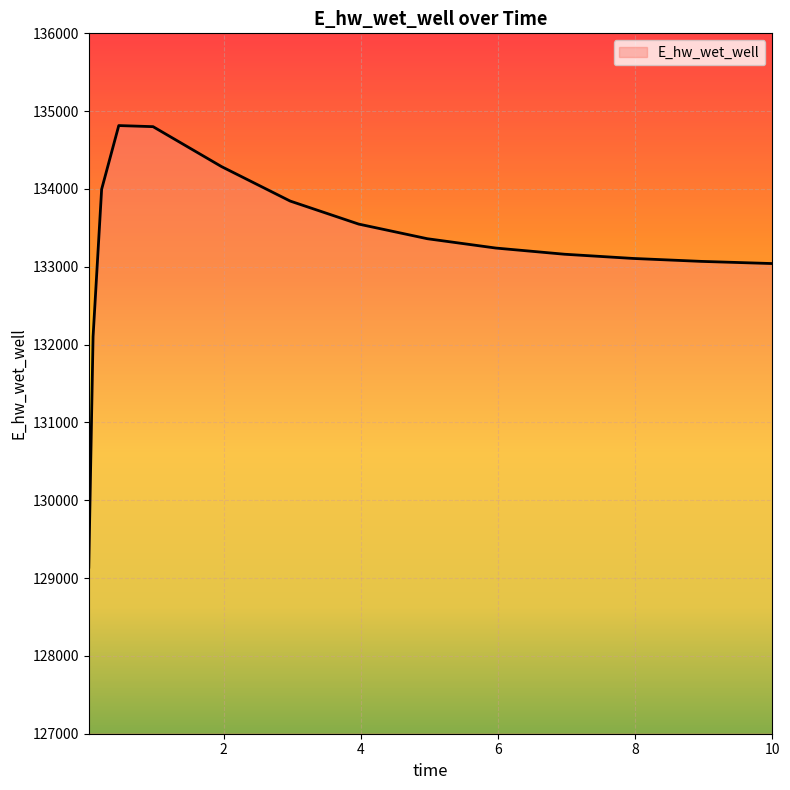

What is the greatest value displayed?

134814.9